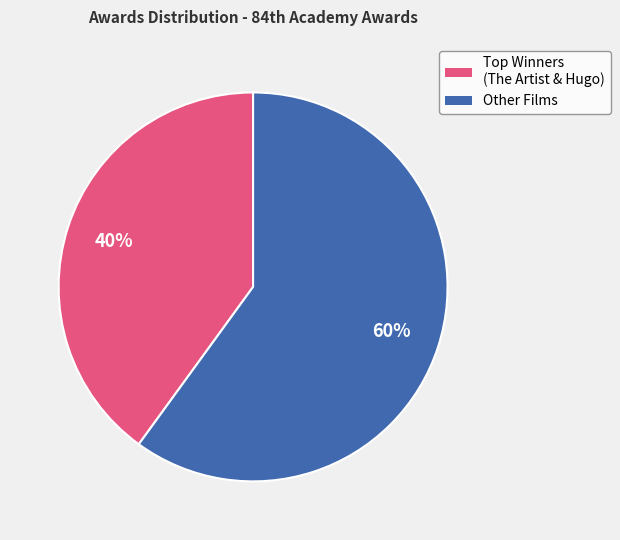

To the nearest percent, what portion does Other Films represent?

60%